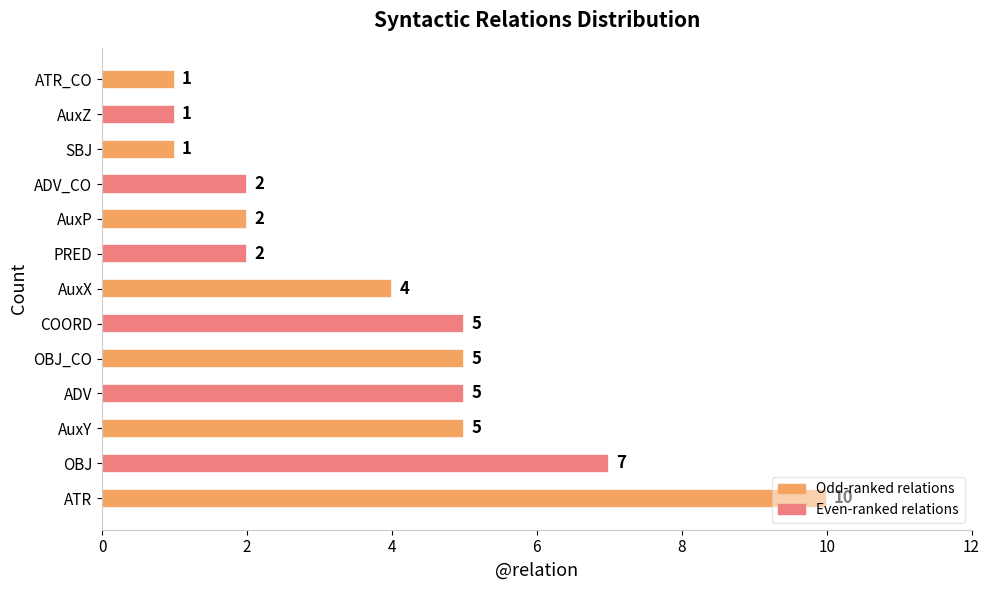

Approximately how many times larger is the value at ATR_CO compared to PRED?

0.5